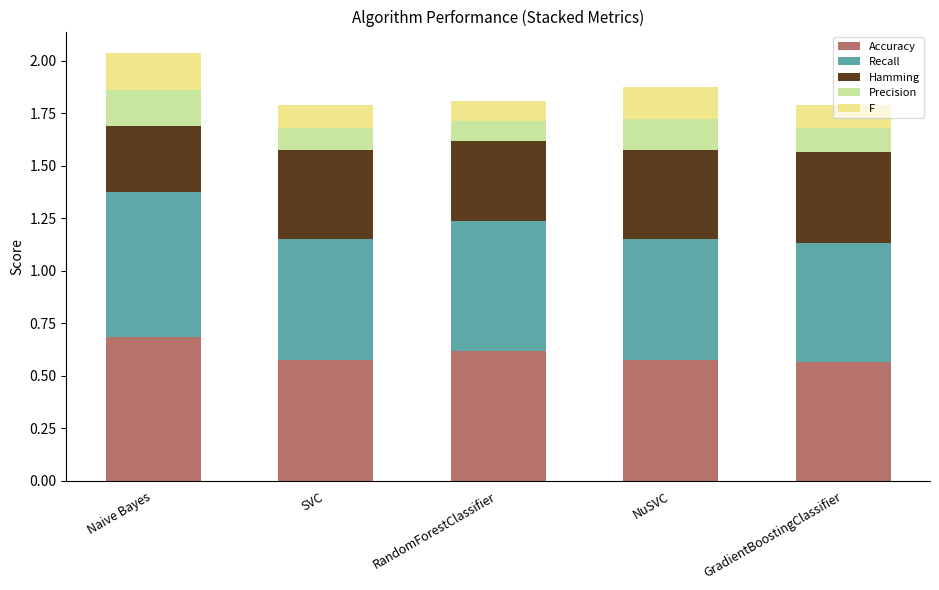

What is the total value across all series at NuSVC?

1.9